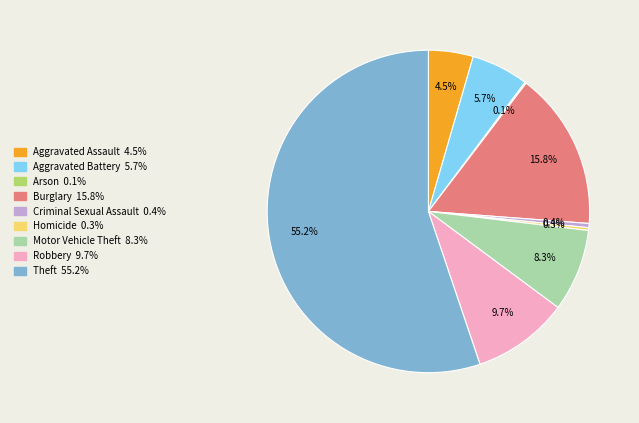

How much of the chart is everything except Aggravated Assault?

95.5%